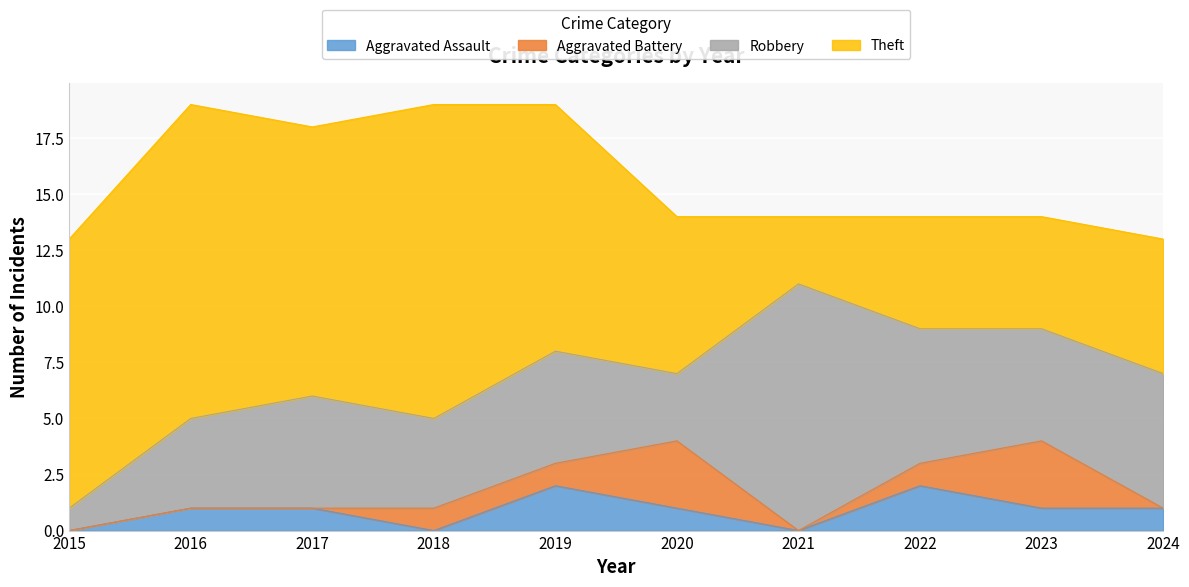

Which has a higher value, 2023 or 2022?

2022